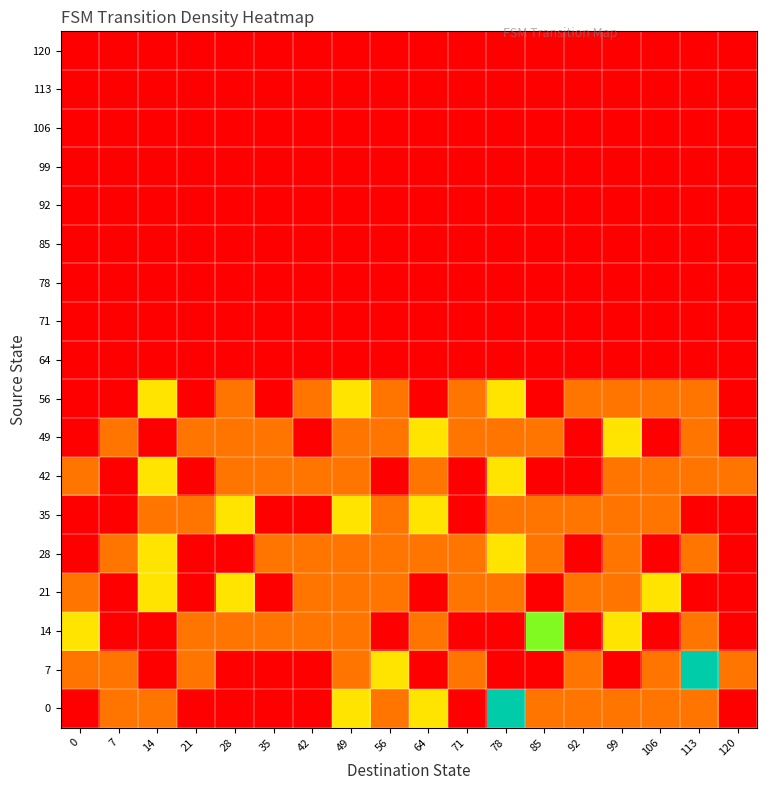

What is the total value across all series at 106?

1.7